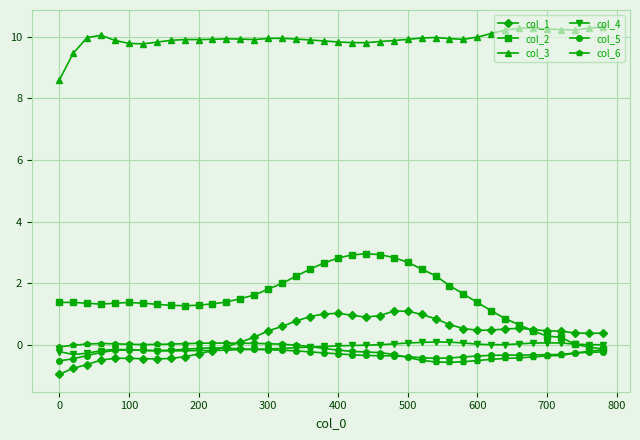

Which series has the largest range (max minus min)?

col_2